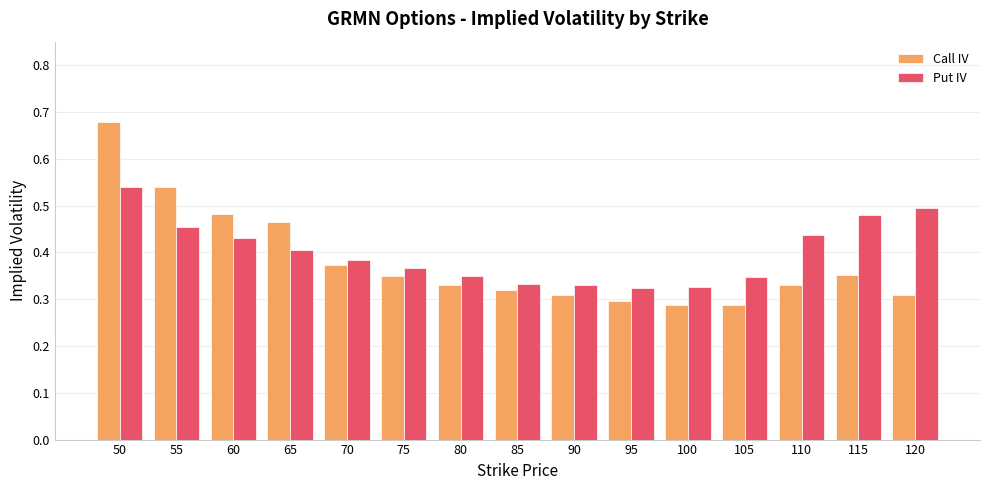

Which label corresponds to the largest value in the chart?

50